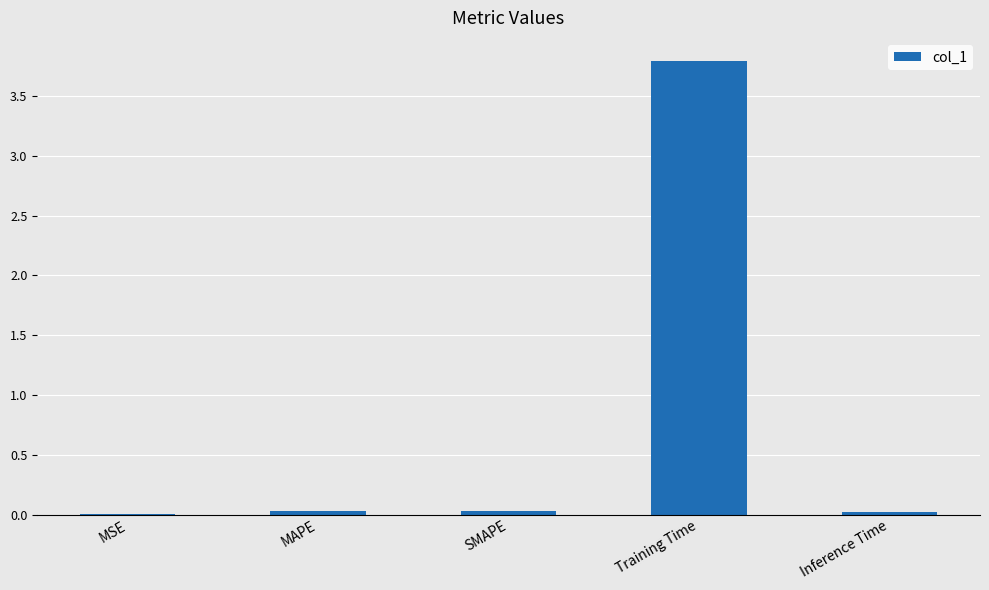

What is the approximate value at Training Time?

3.8